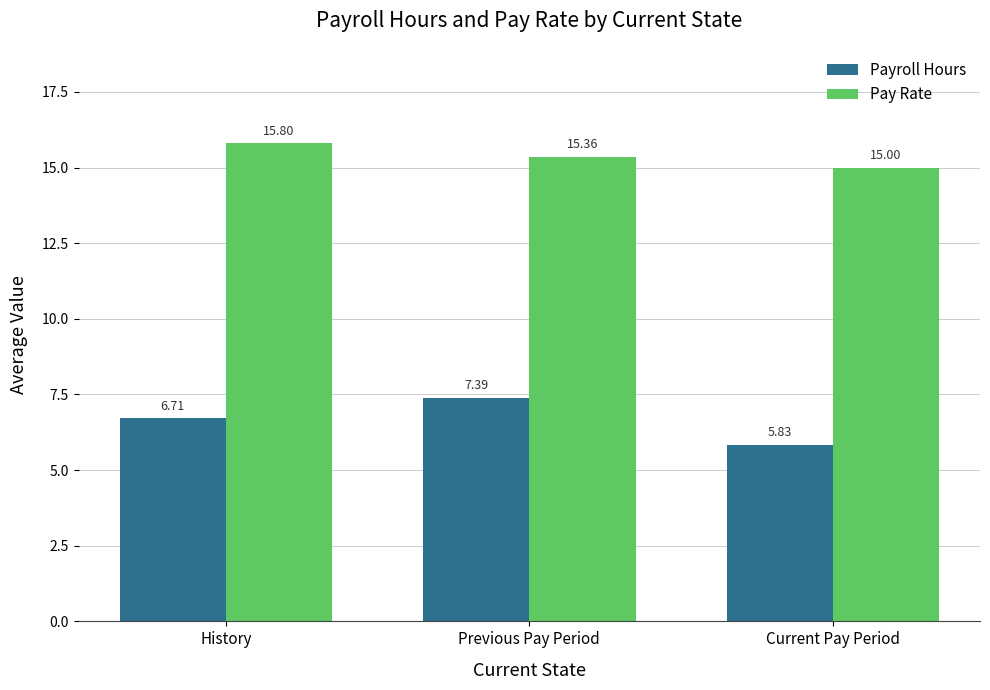

What is the label of the 3rd bar from the left?

Current Pay Period